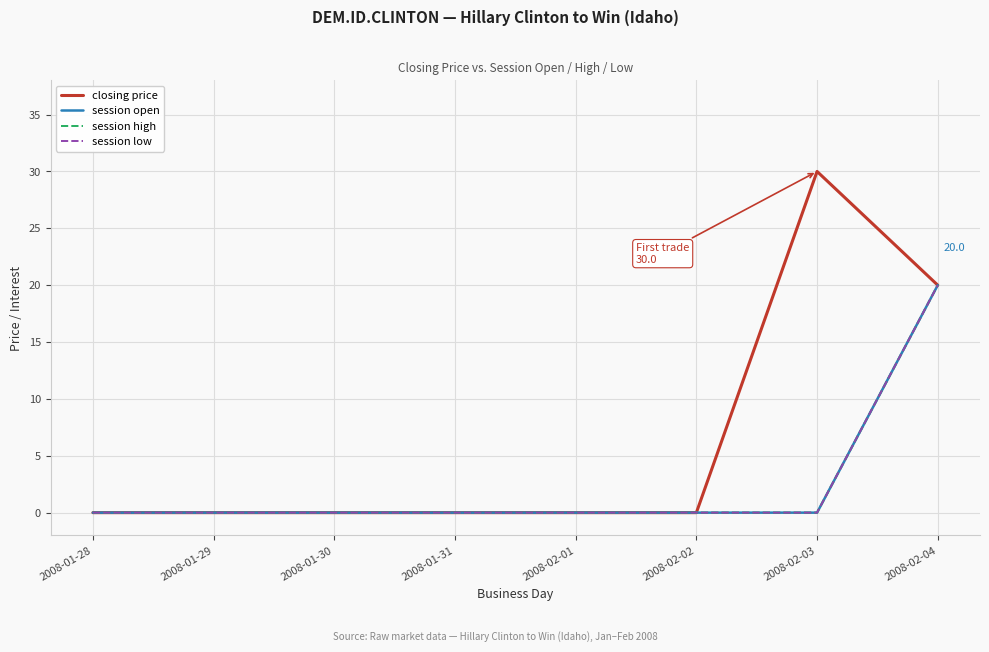

List the series in order of their peak value, lowest first.

session open, session high, session low, closing price